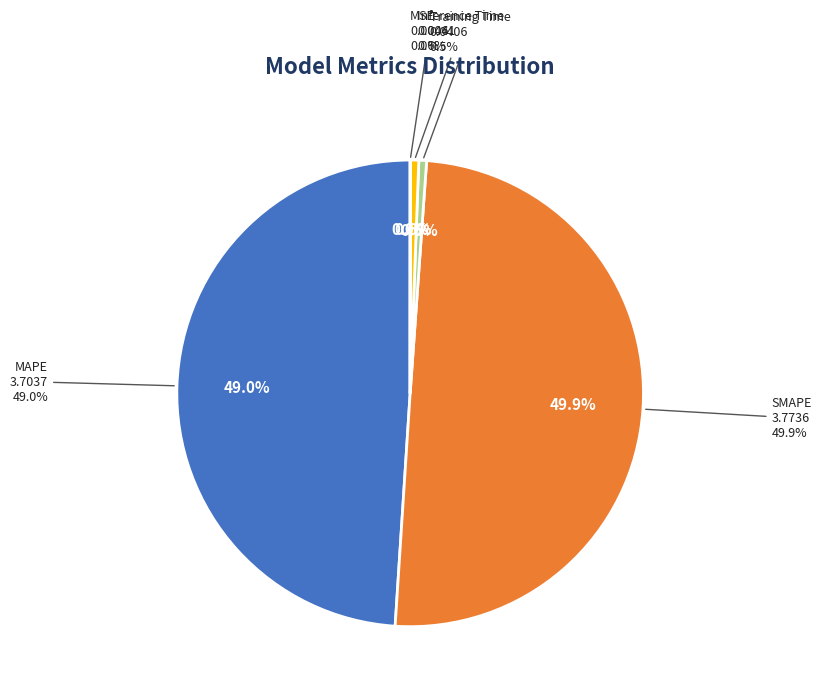

What is the smallest slice in the pie chart?

MSE